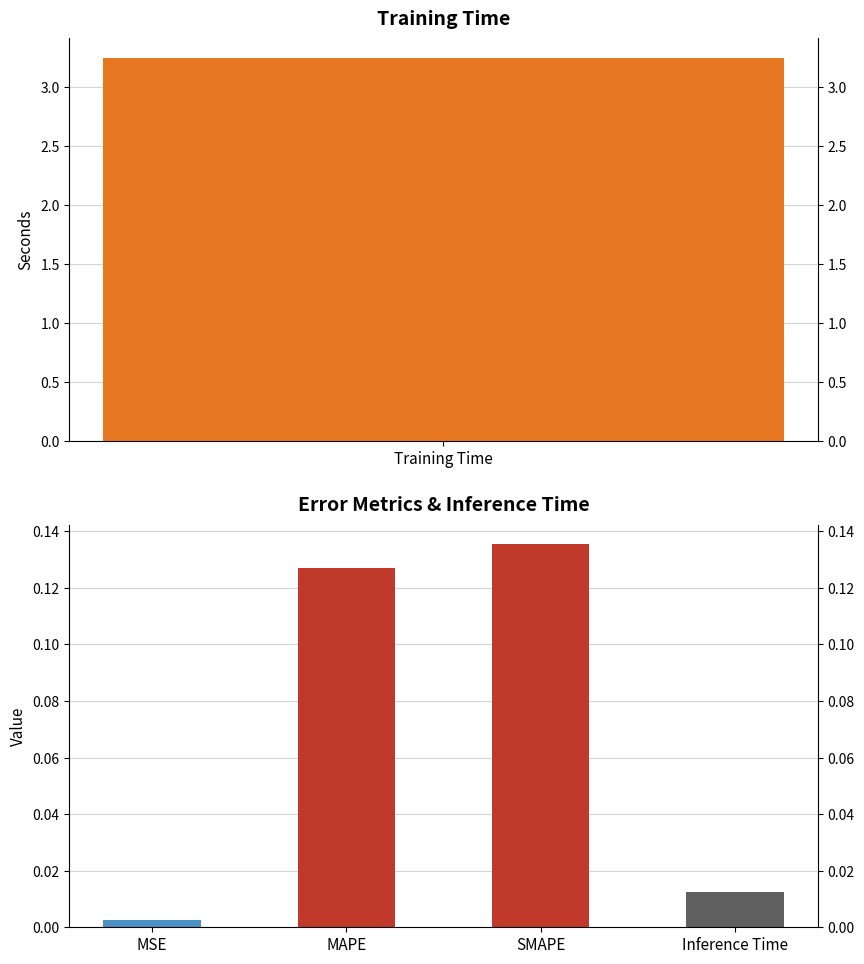

What is the approximate value at 2?

0.1